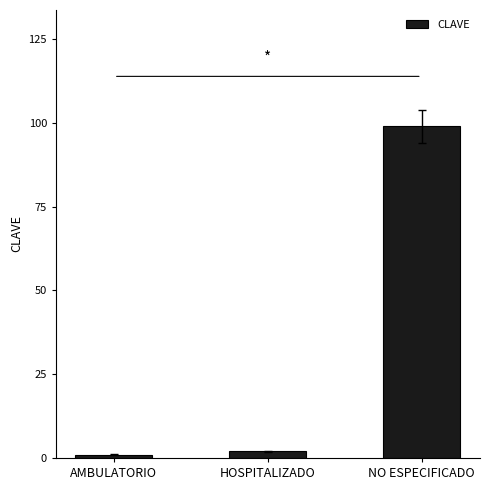

Is it true that the value at AMBULATORIO is 1?

True